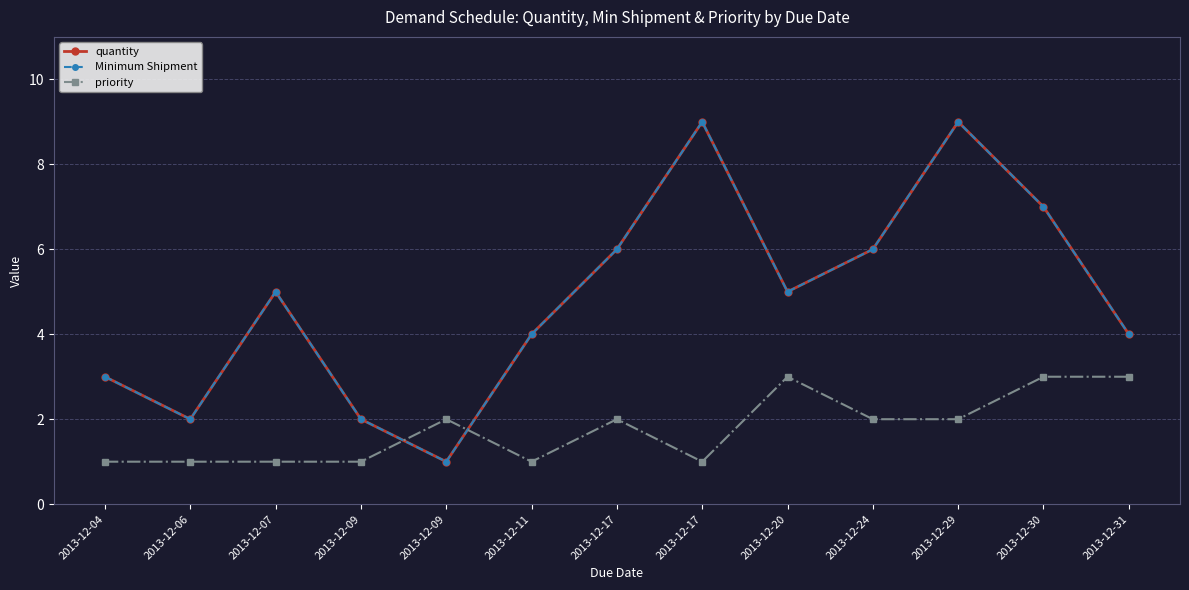

Which series has the largest total across all categories?

quantity